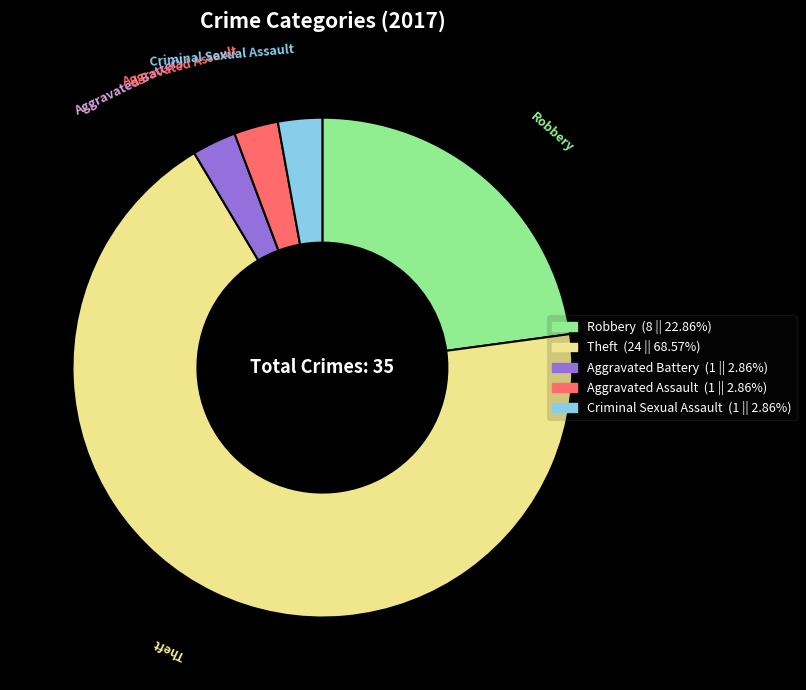

Is there a majority slice in this chart?

Yes